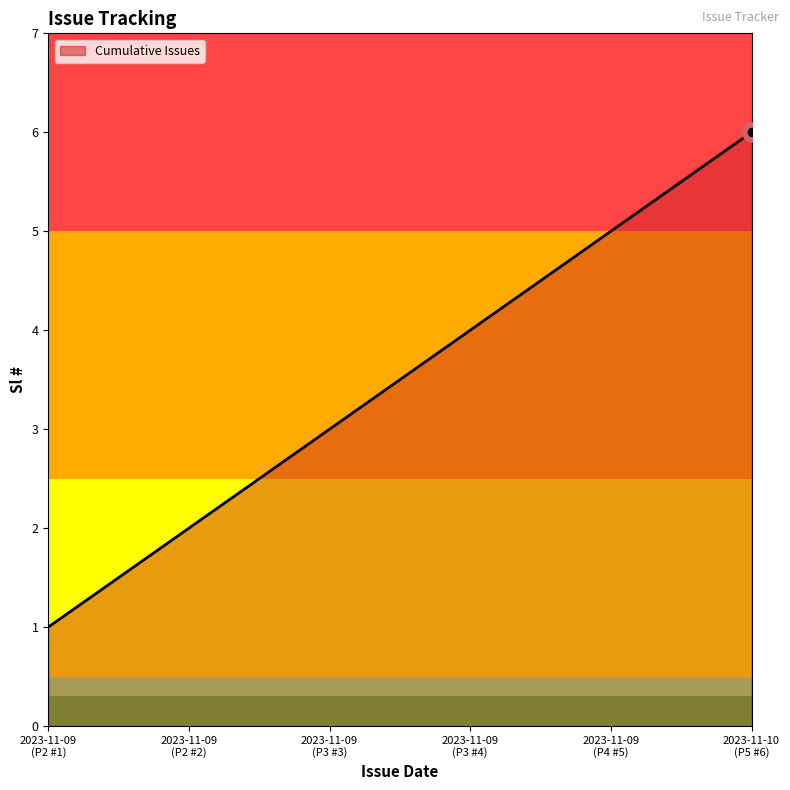

What is the smallest value displayed?

1